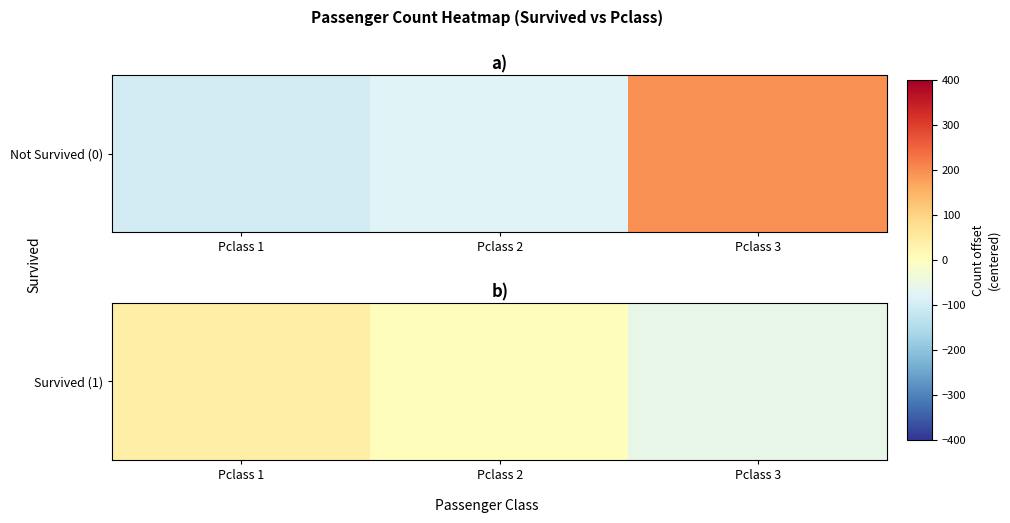

What is the average value?

-5